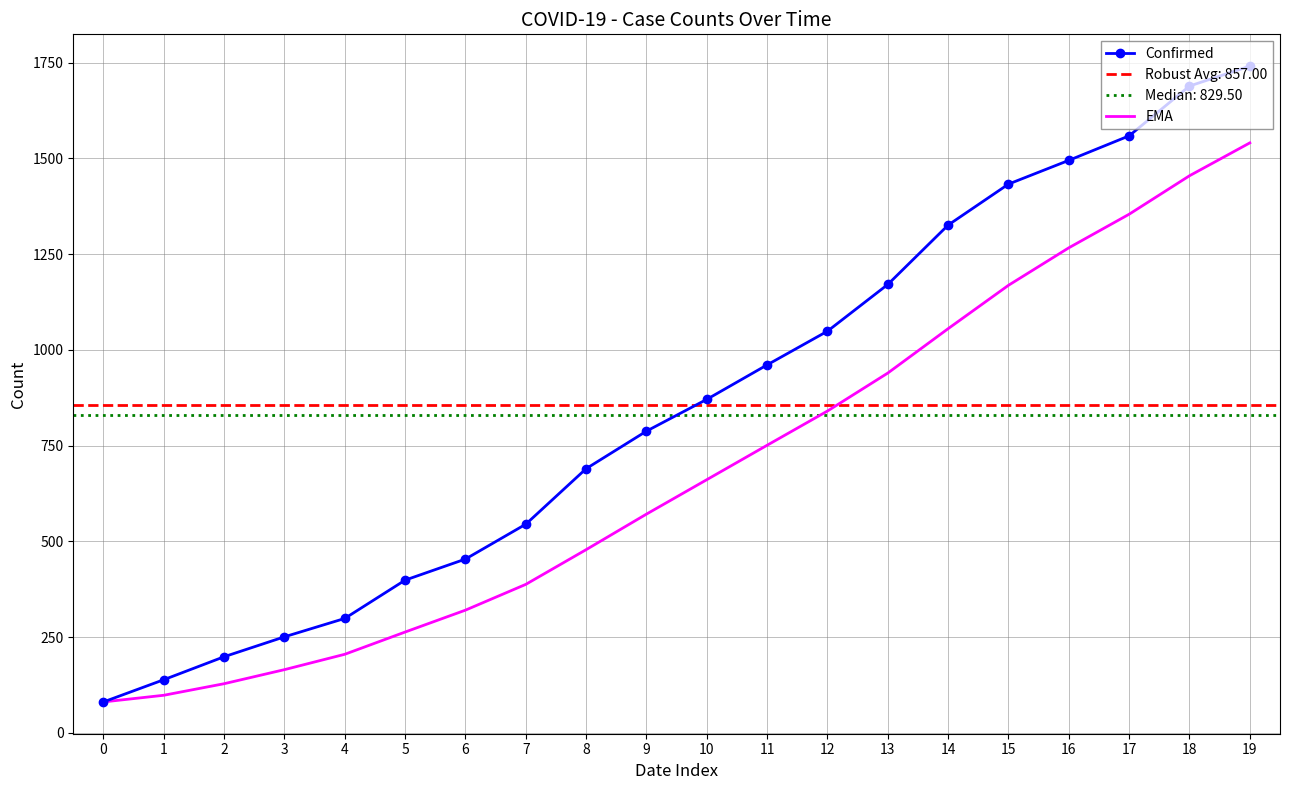

True or false: EMA and Confirmed cross at least once.

False